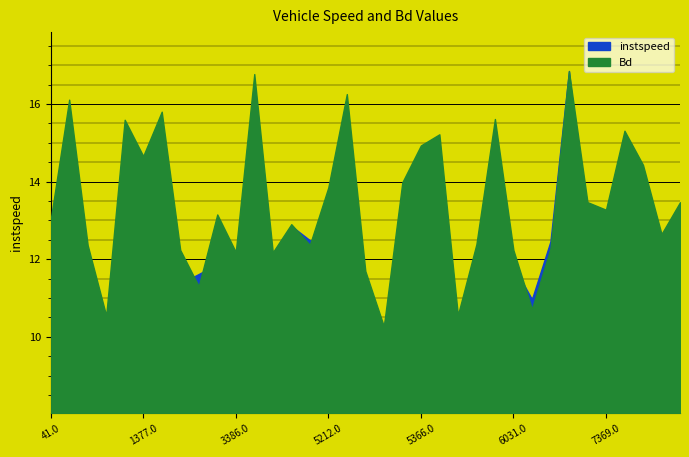

At which category is the sum across all series the highest?

7227.0